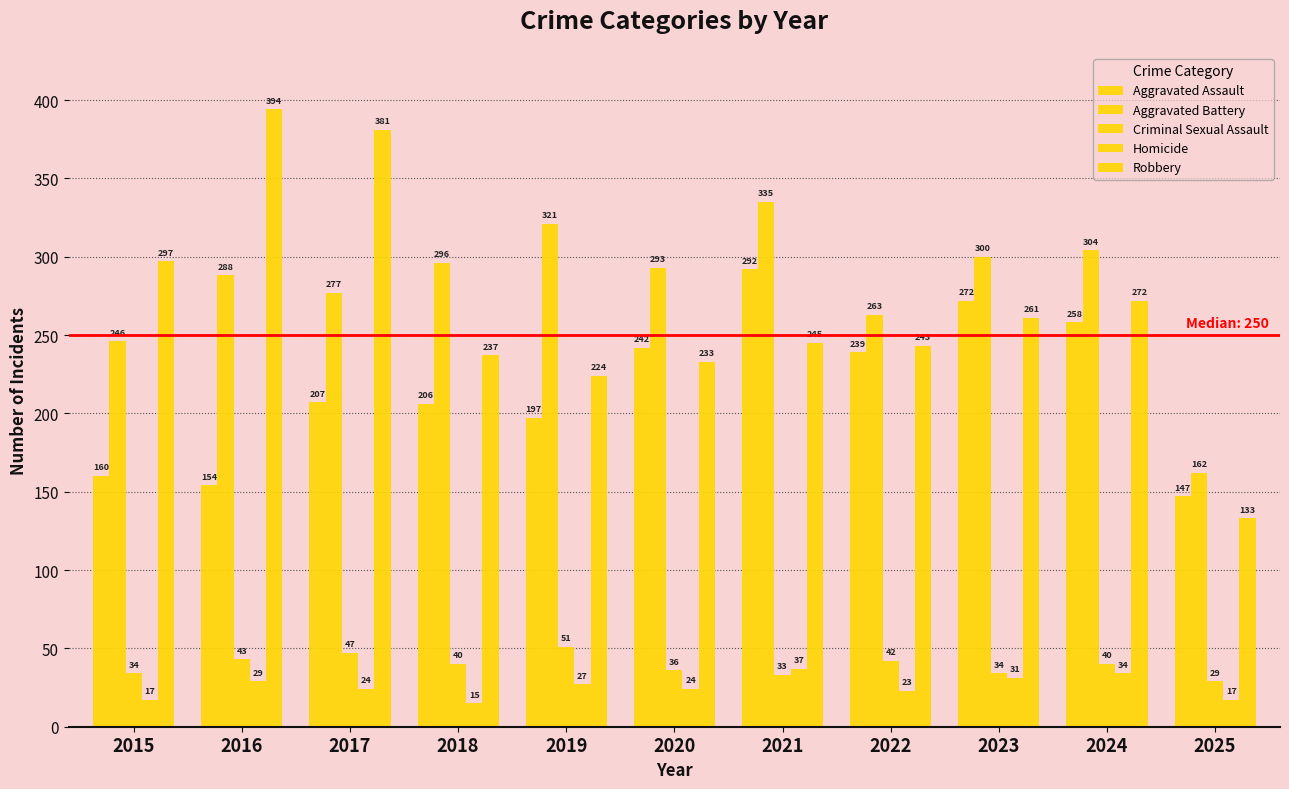

How many series are shown in this chart?

5